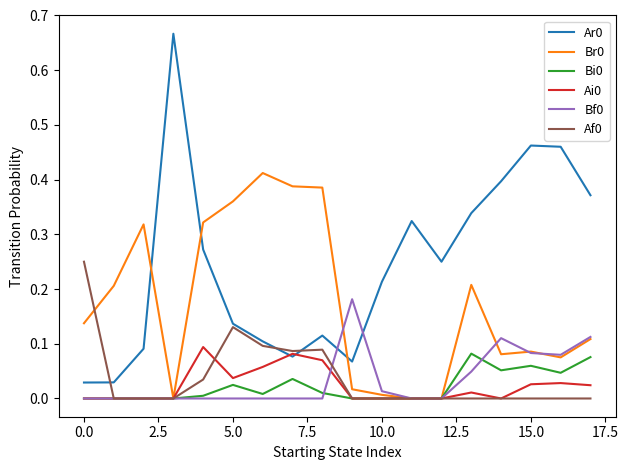

True or false: Bi0 and Ar0 cross at least once.

False